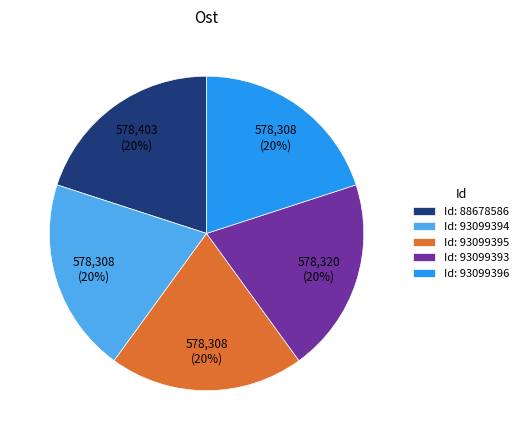

True or false: Id: 88678586 accounts for 26% of the total.

False